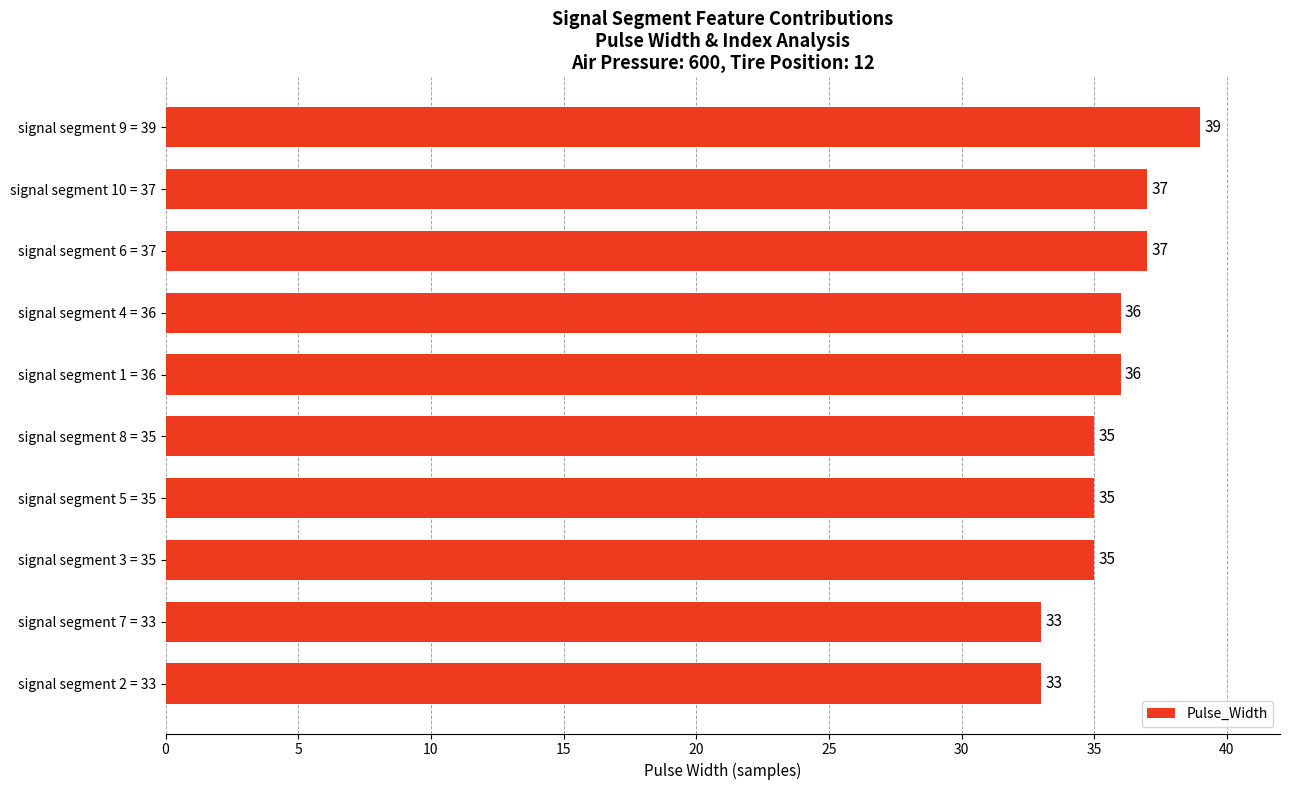

What is the maximum value shown in the chart?

39